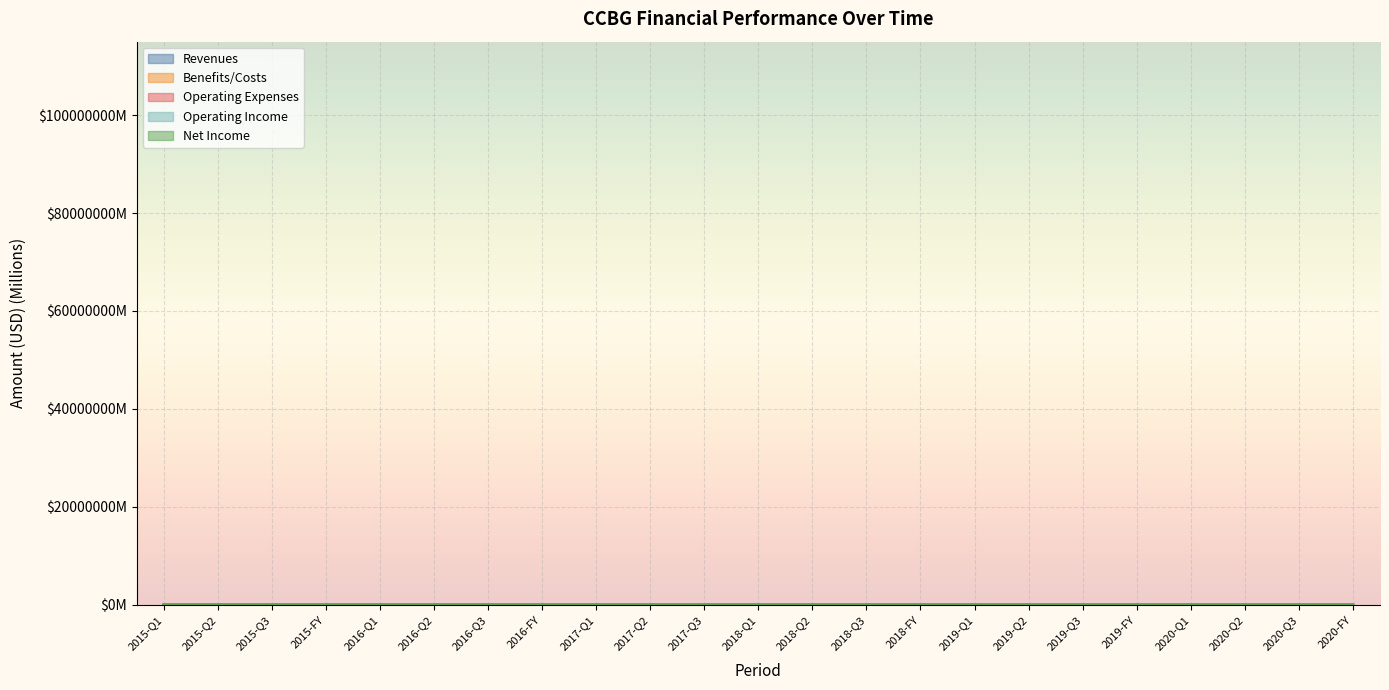

What is the label of the 23rd point from the right?

2015-Q1